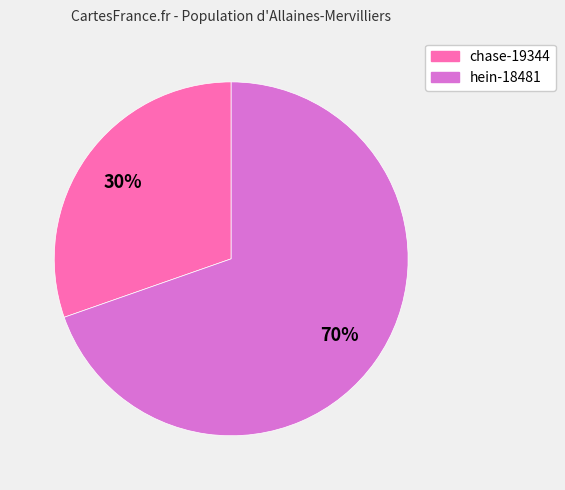

Do chase-19344 and hein-18481 together represent more than half of the pie?

Yes